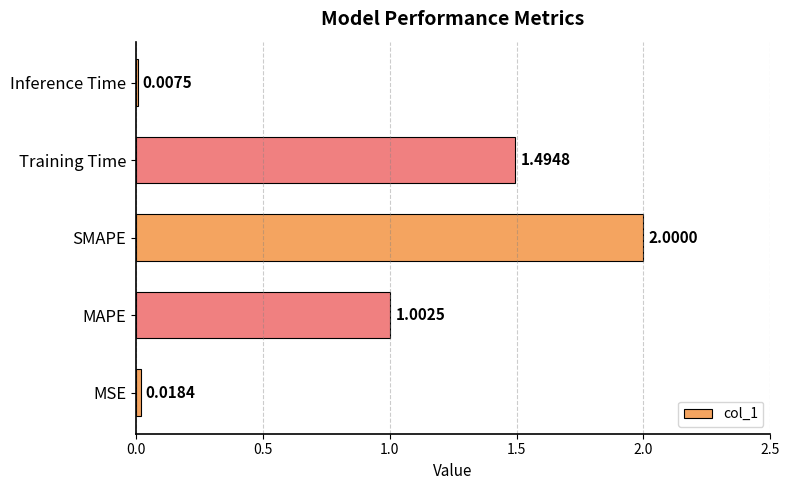

At which label is the value closest to 1?

MAPE